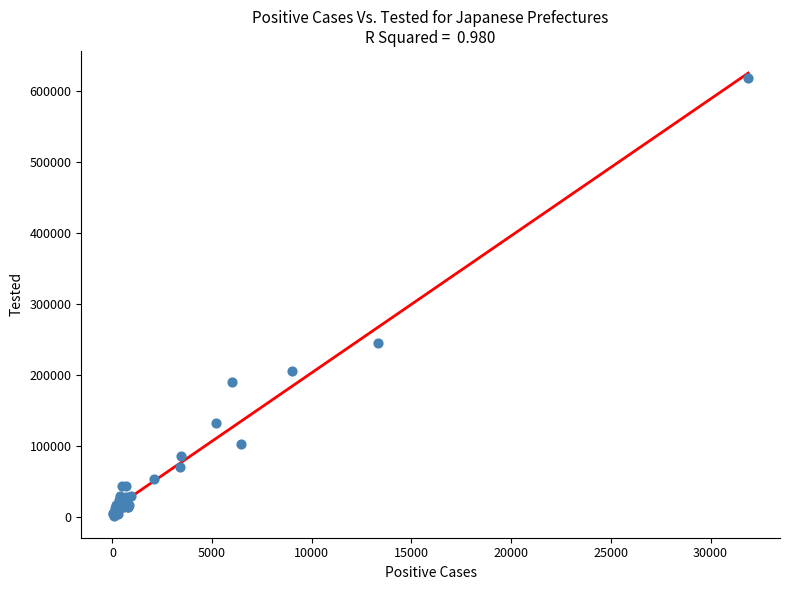

What Y value in the scatter plot is closest to 310856?

245639